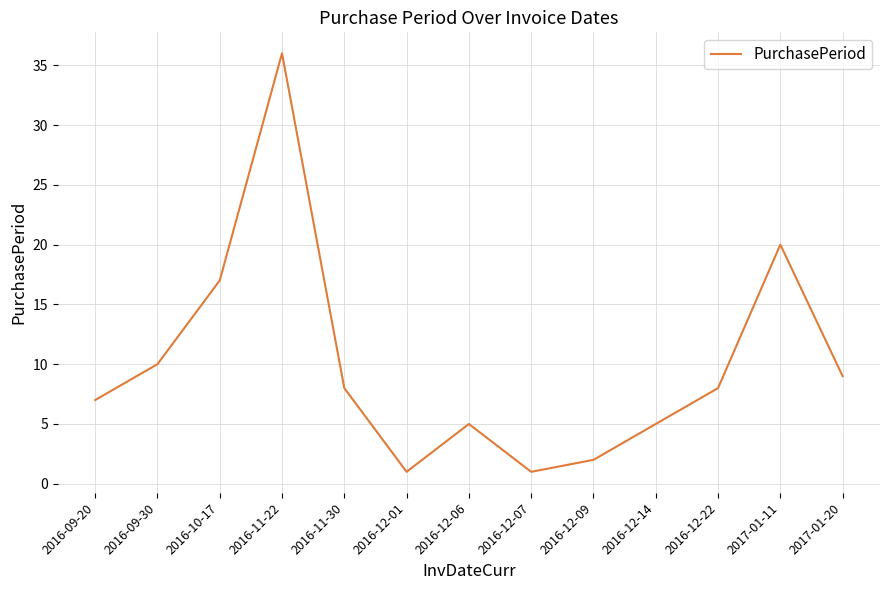

What is the difference between the maximum and minimum values?

35